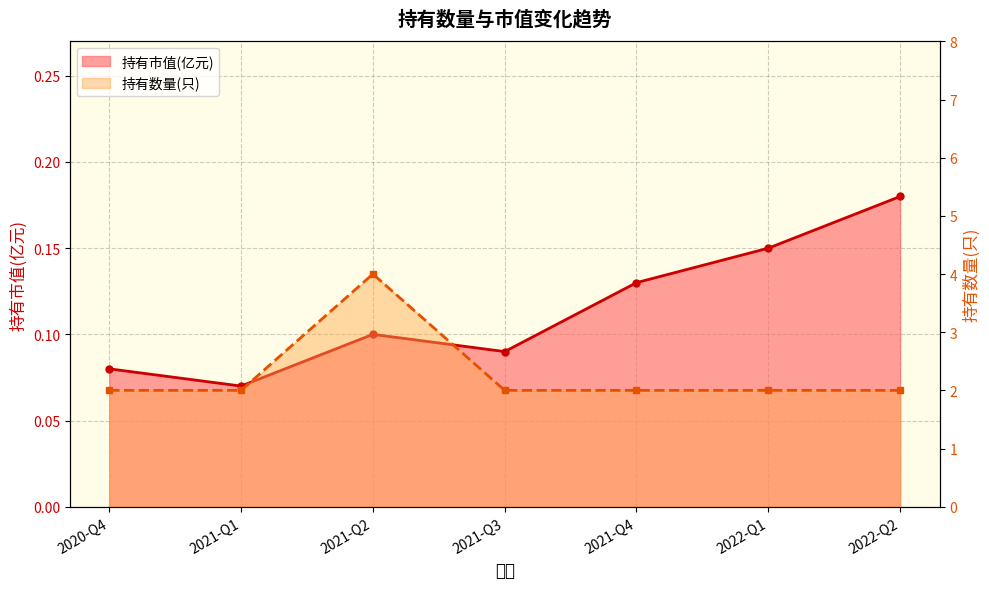

True or false: 持有数量(只) has more than 0 interior local peaks.

True